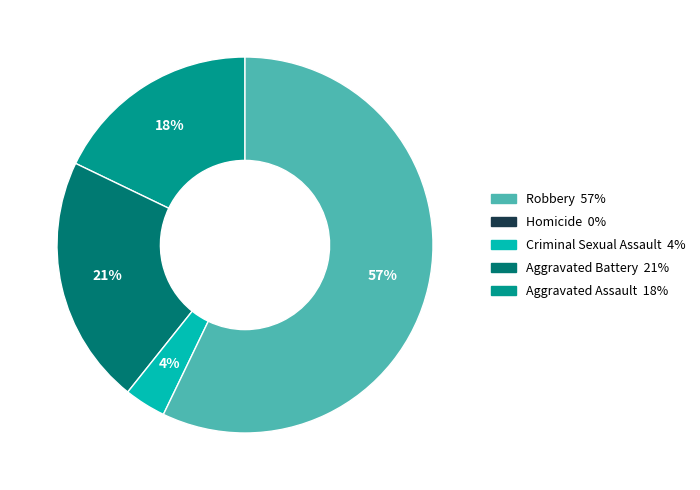

To the nearest percent, what is the average slice percentage?

25%